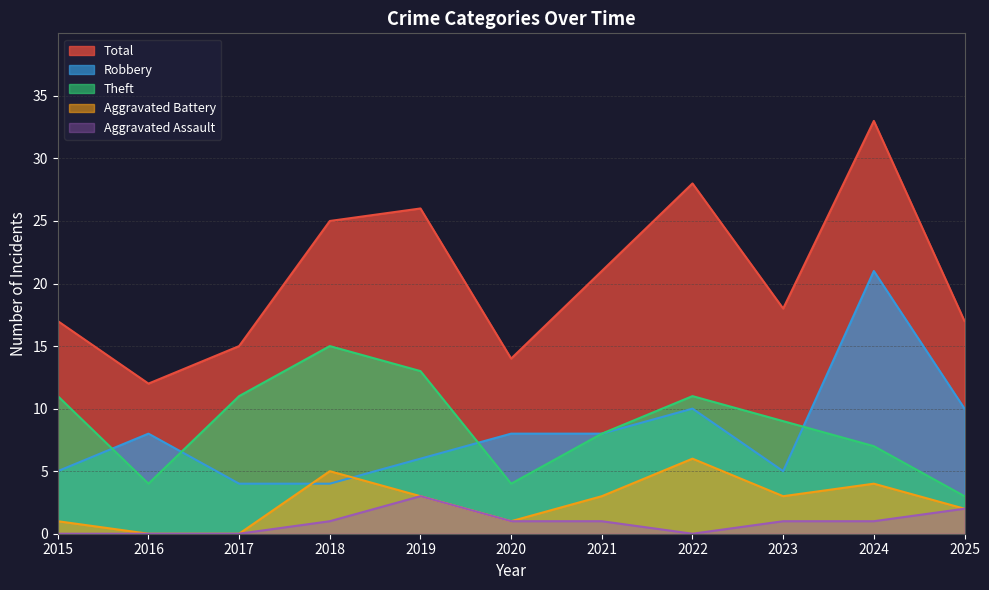

Does the chart have visible grid lines?

Yes